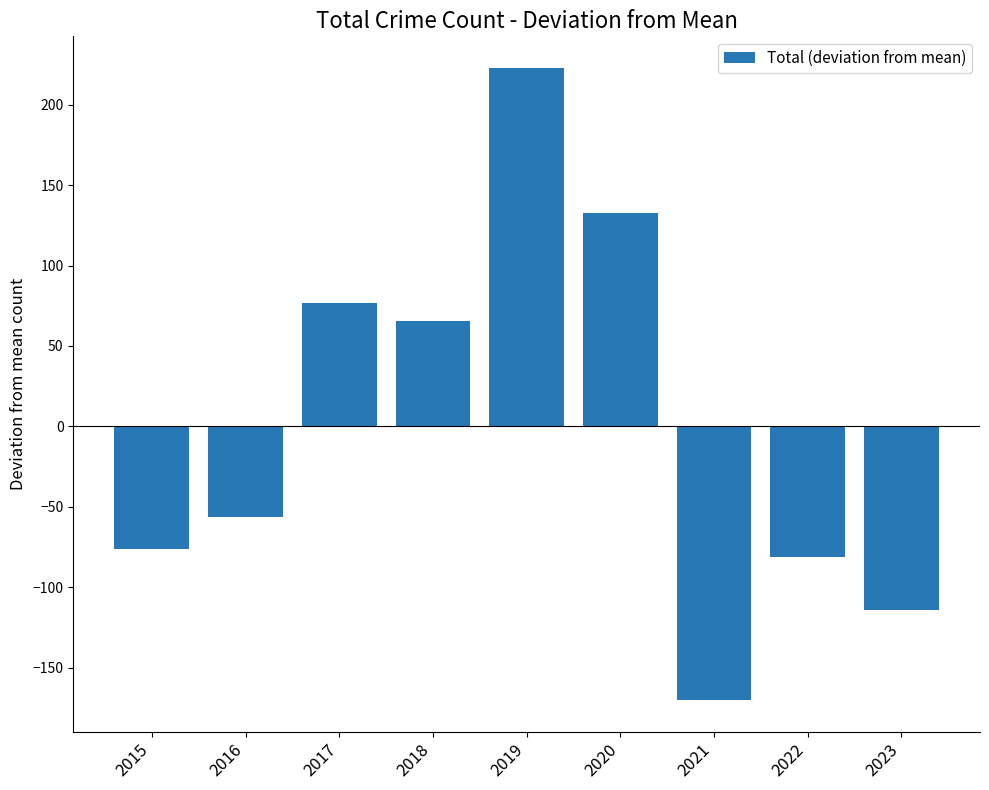

Reading left to right, extract all data points from this chart.

2015=-76.2	2016=-56.2	2017=76.8	2018=65.8	2019=222.8	2020=132.8	2021=-170.2	2022=-81.2	2023=-114.2